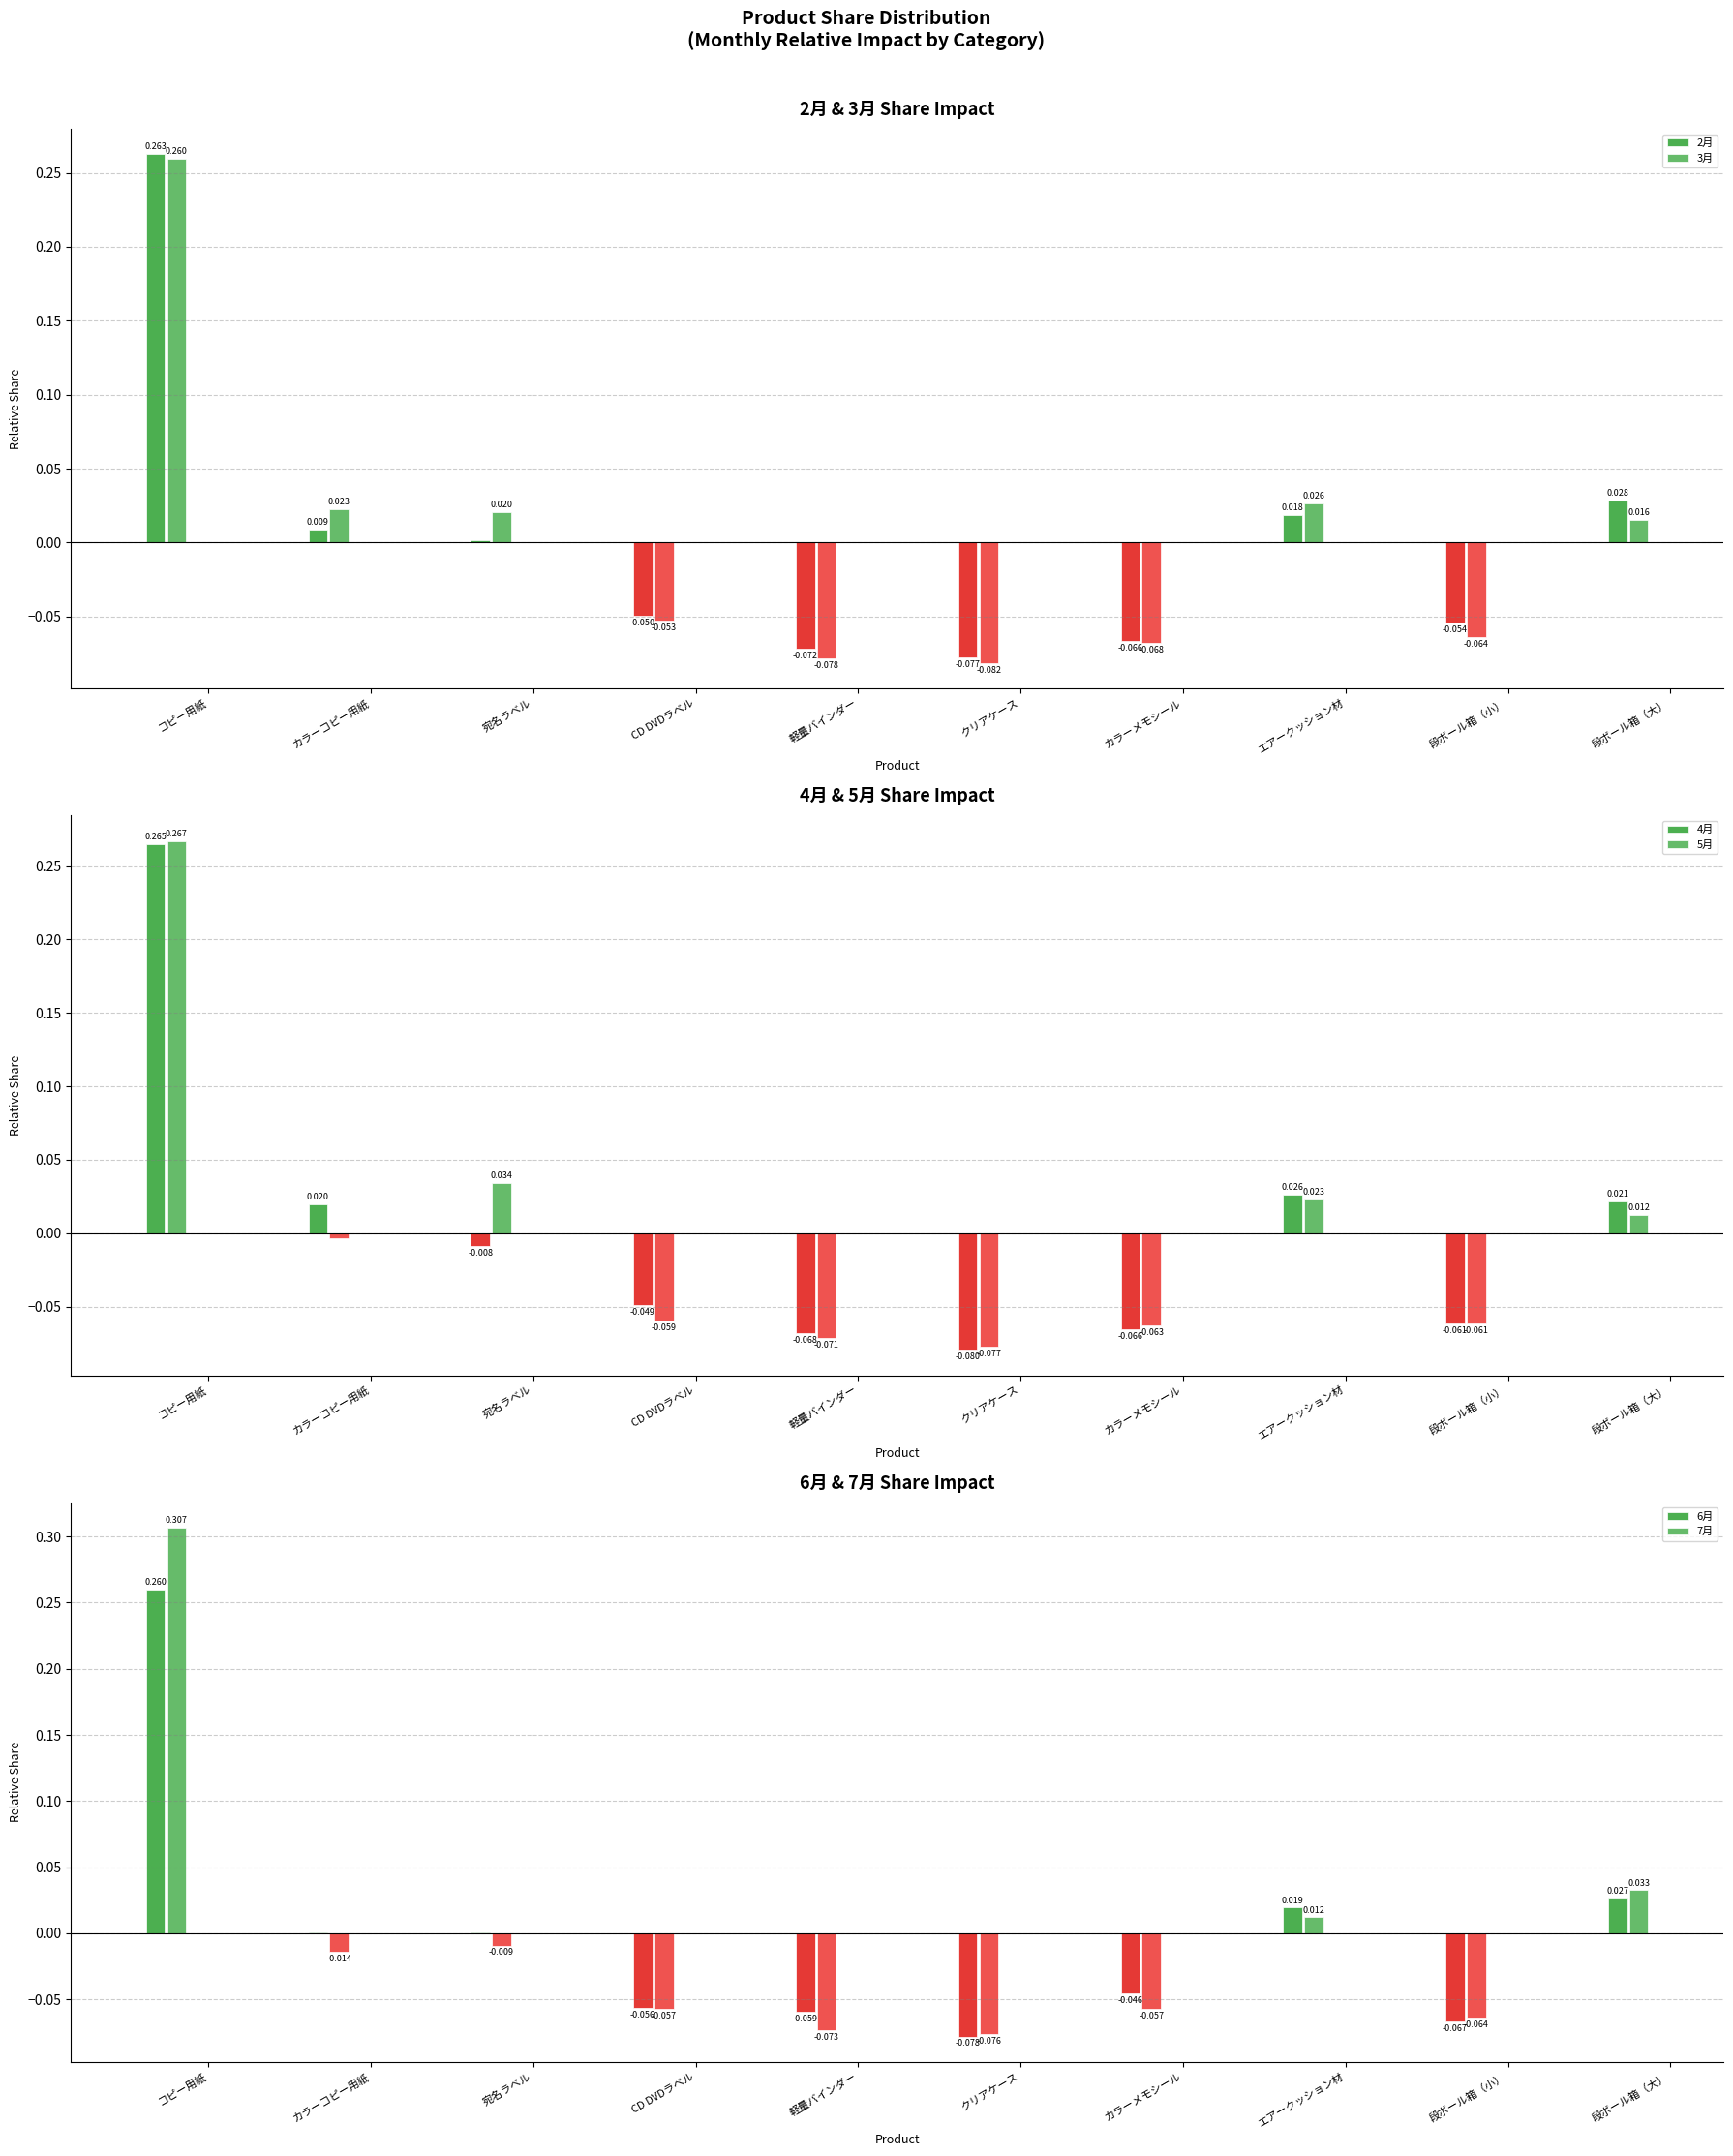

What position from the left is コピー用紙?

1